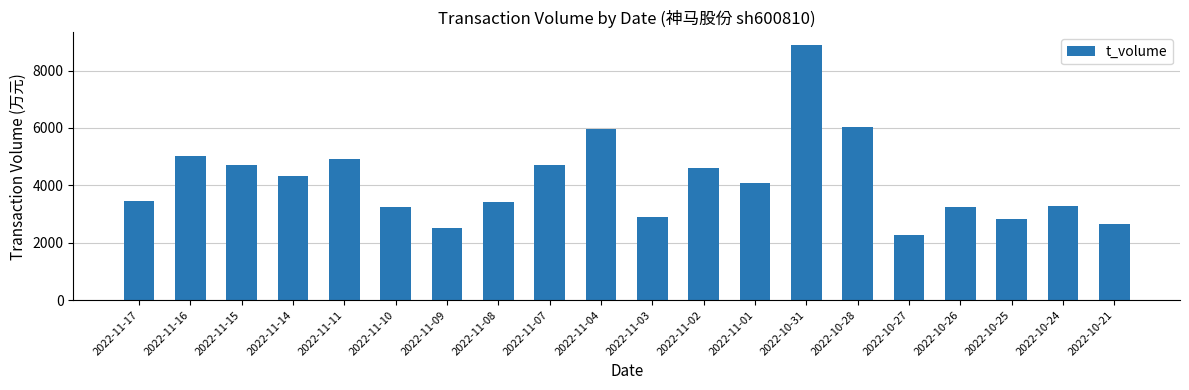

What is the label of the 19th bar from the left?

2022-10-24